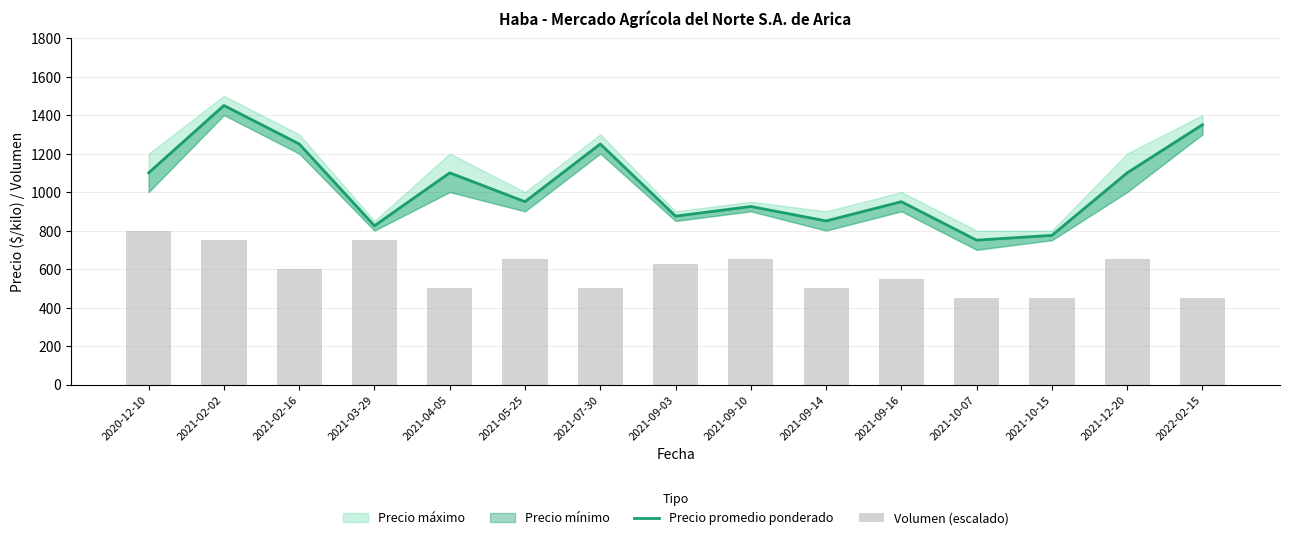

Are the bars horizontal?

No